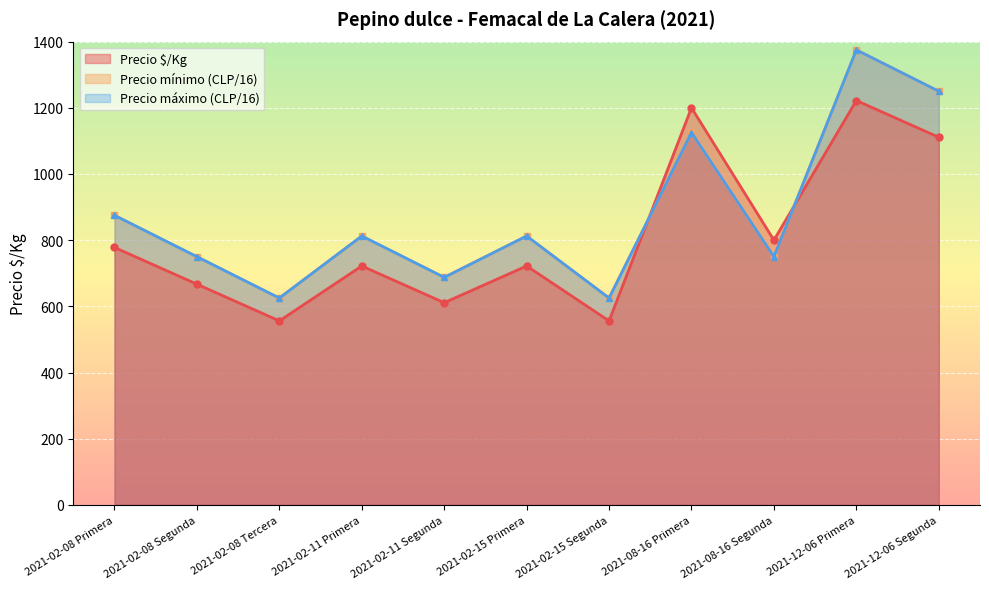

What is the average value of the Precio $/Kg series?

813.2